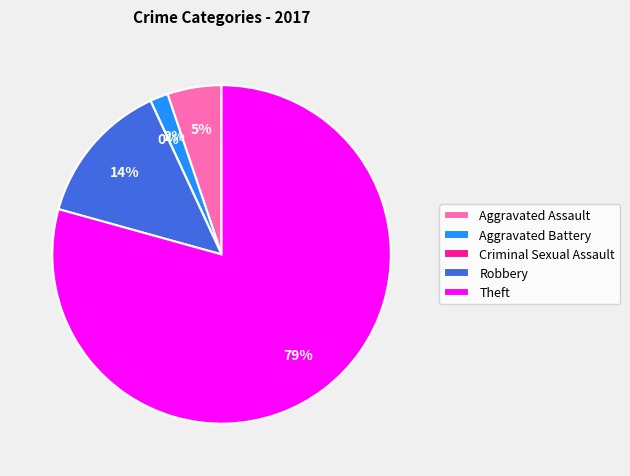

Is there a majority slice in this chart?

Yes